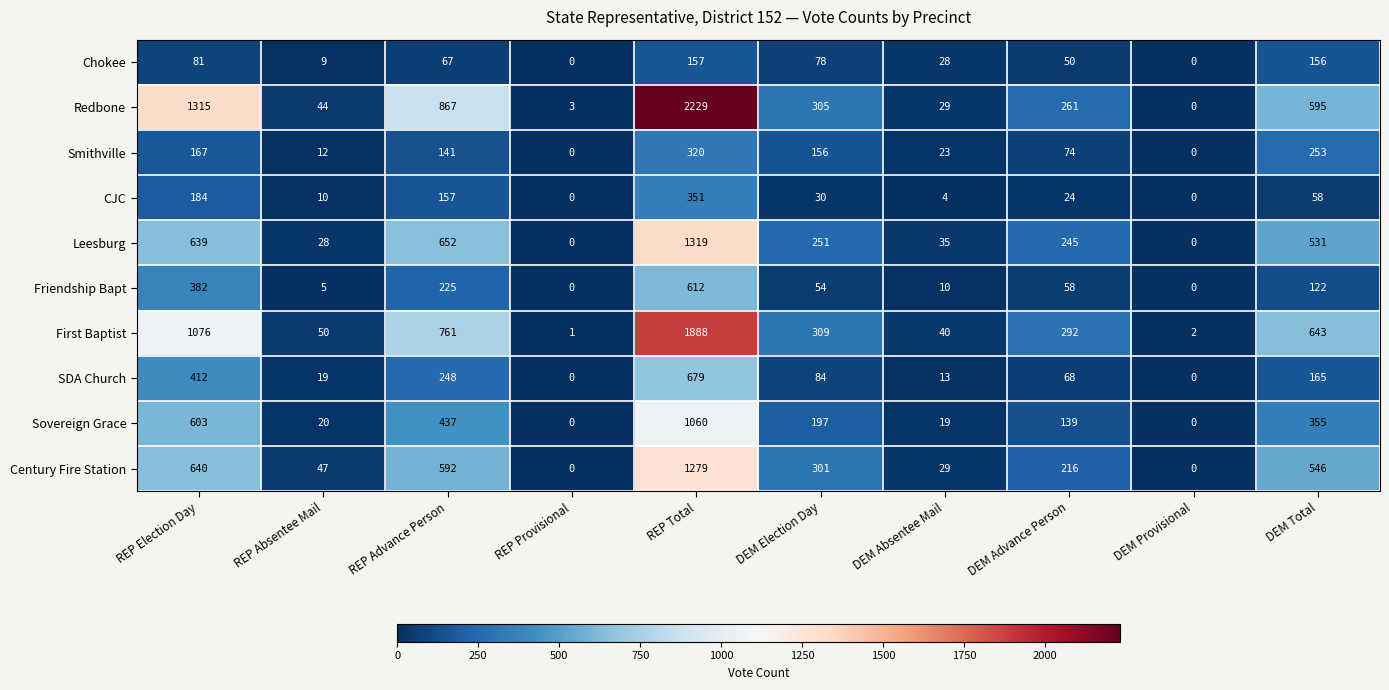

Which series has the largest total across all categories?

Redbone